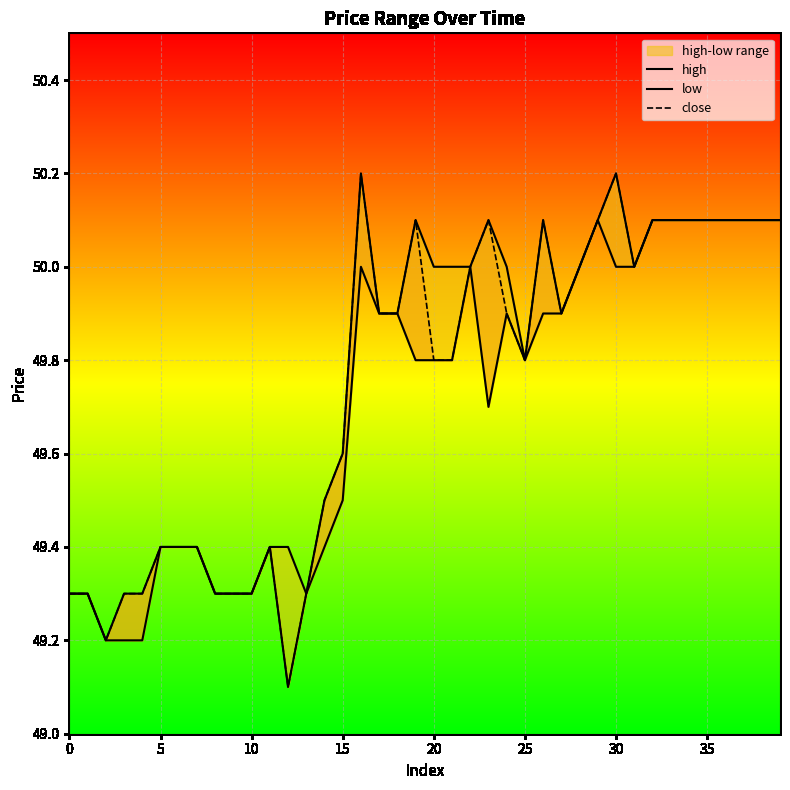

Which series has the widest spread of values?

close